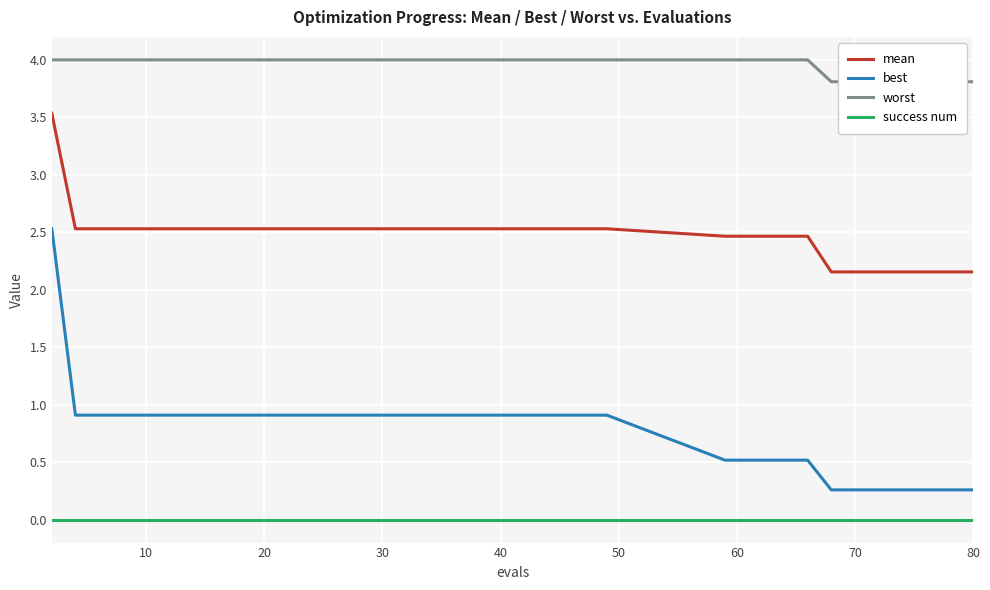

What are all the series names shown in the legend?

mean, best, worst, success num